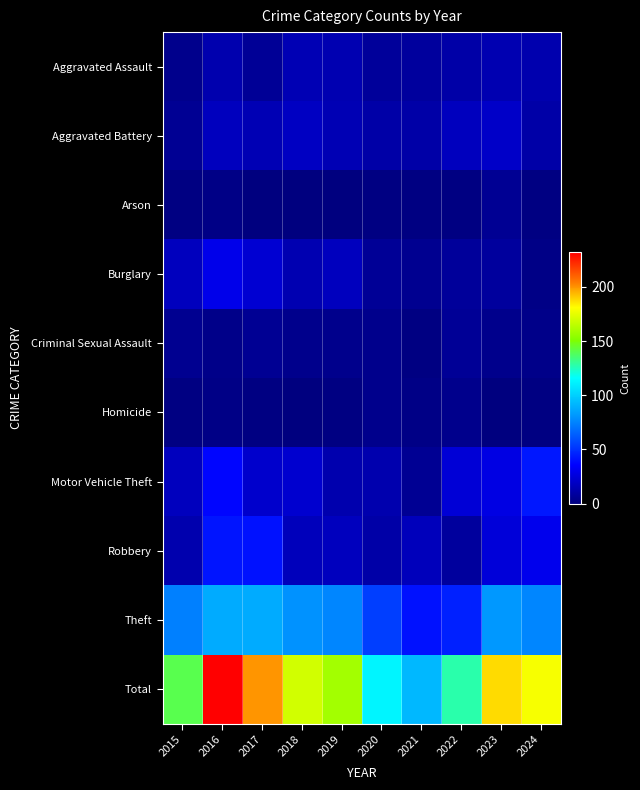

Which series has the largest total across all categories?

Total